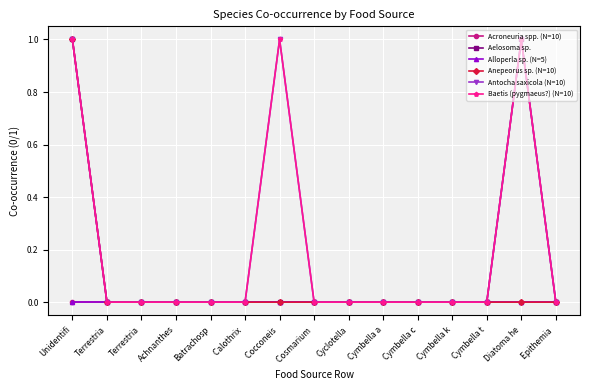

At how many categories does at least one series exceed 0?

3